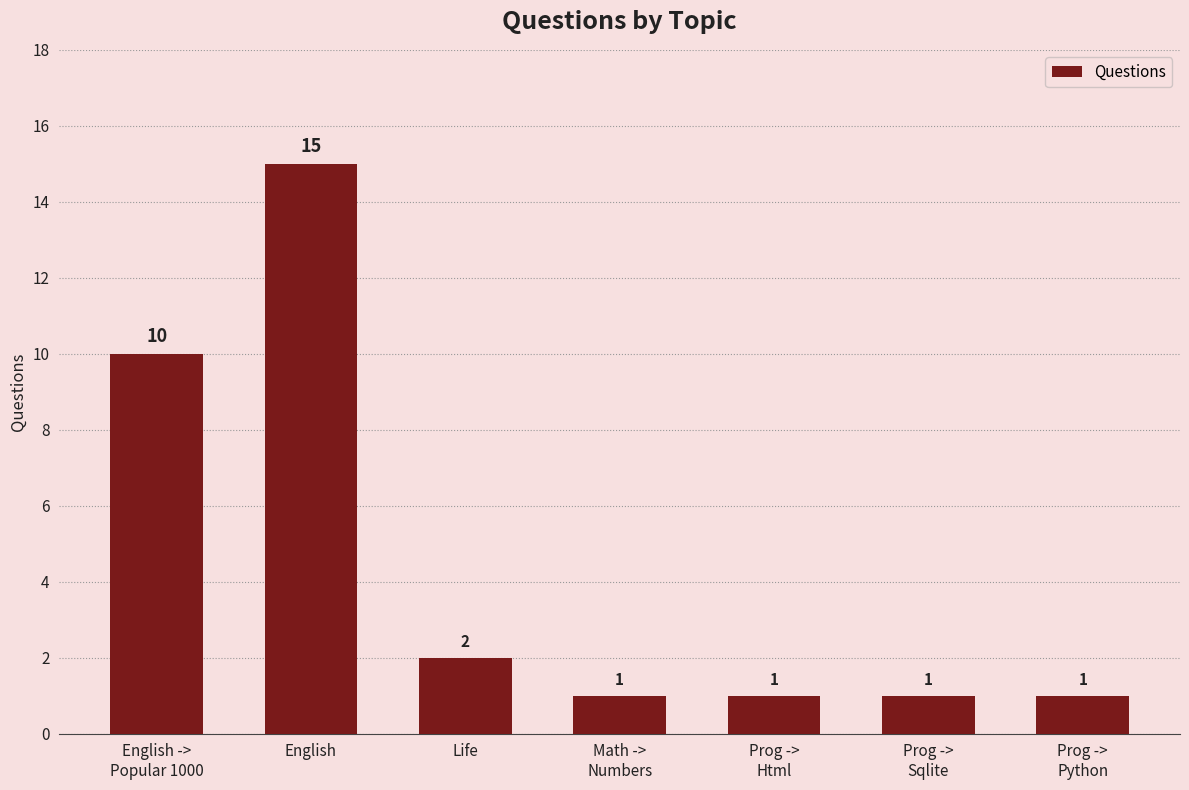

How many bars are there in total?

7